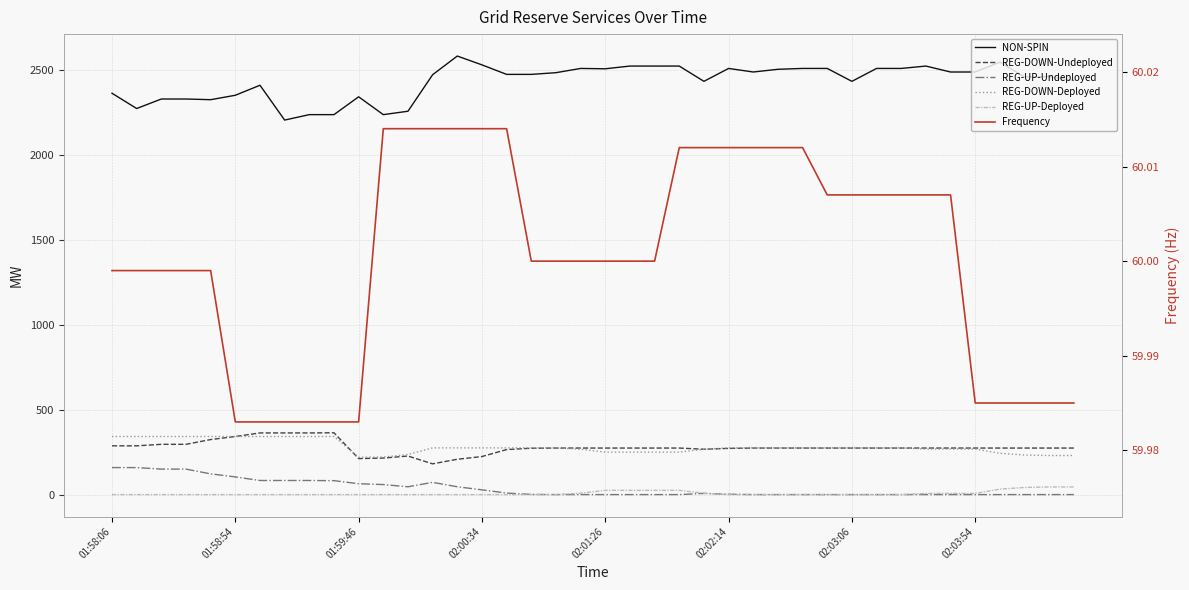

Between 37 and 9, which is larger?

37